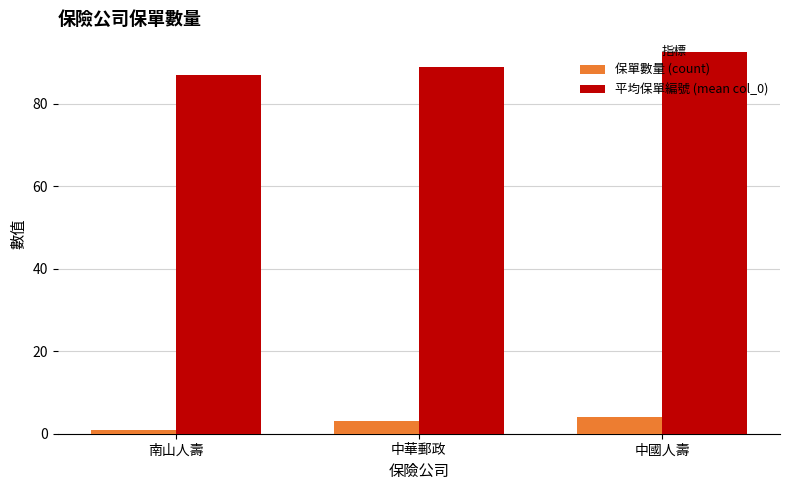

What is the label of the 2nd bar from the left?

中華郵政